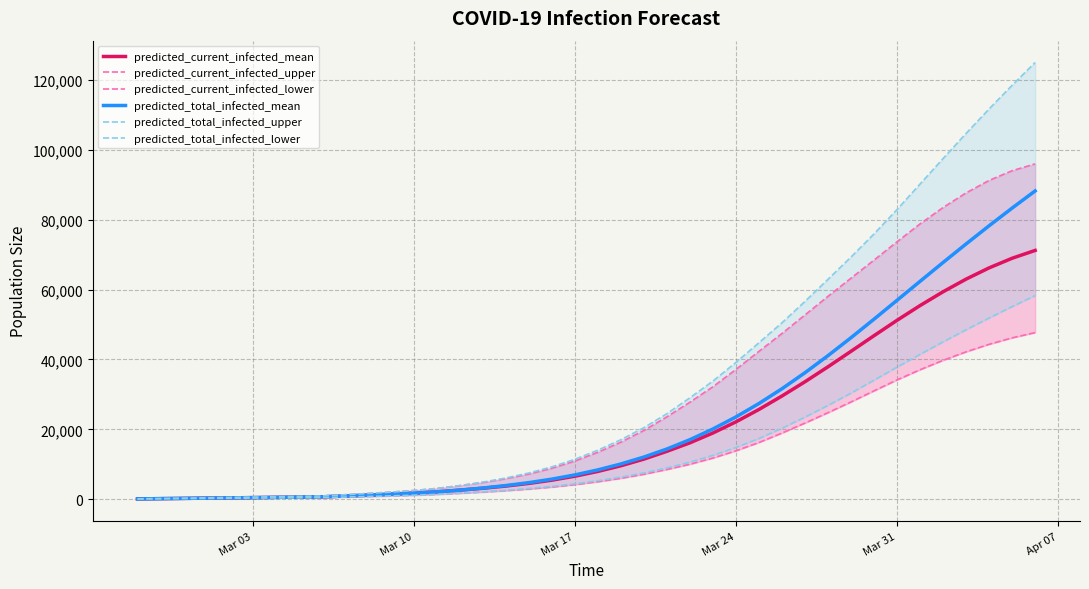

At how many categories does at least one series exceed 65724?

9